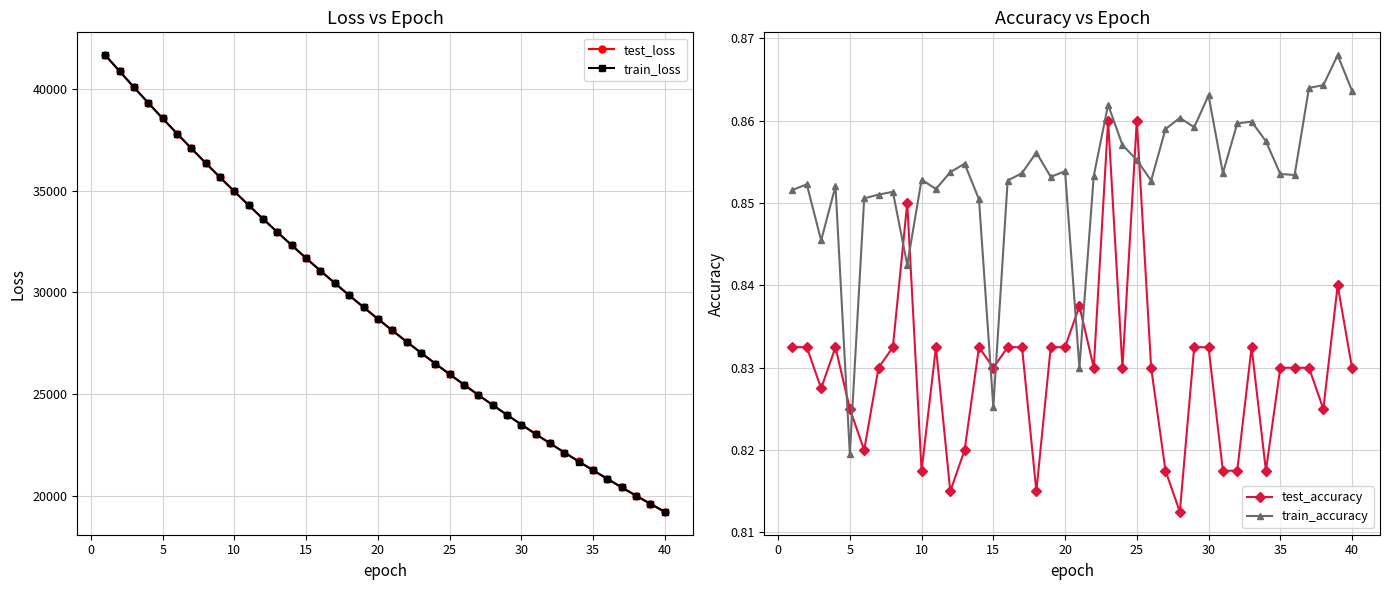

True or false: train_accuracy has more than 2 interior local peaks.

True